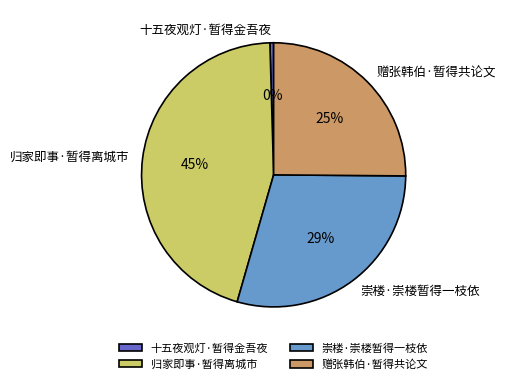

Between 归家即事·暂得离城市 and 十五夜观灯·暂得金吾夜, which is larger?

归家即事·暂得离城市